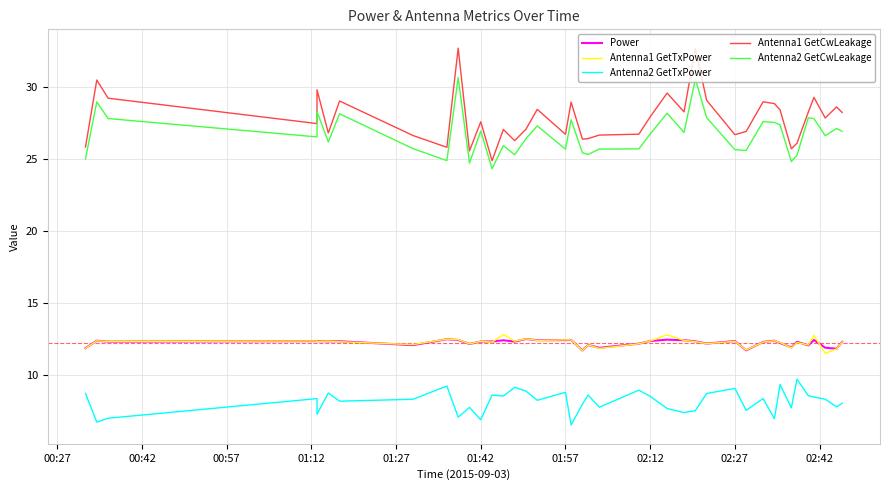

What is the difference between the maximum and minimum values in the Power series?

0.8